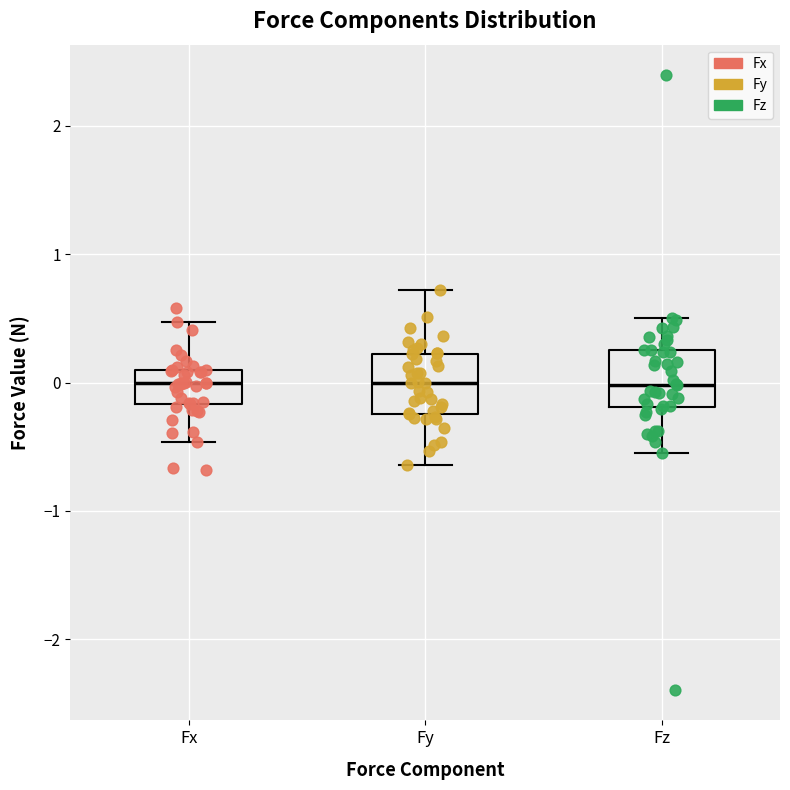

Reading left to right, read every box against the y-axis: the position of its median line, the range the box covers, and the ends of its whiskers. The values are not printed on the chart, so give them approximately, as read against the axis.

Fx: median 0.0, box -0.2 to 0.1, whiskers -0.5 to 0.5
Fy: median 0.0, box -0.2 to 0.2, whiskers -0.6 to 0.7
Fz: median 0.0, box -0.2 to 0.3, whiskers -0.5 to 0.5